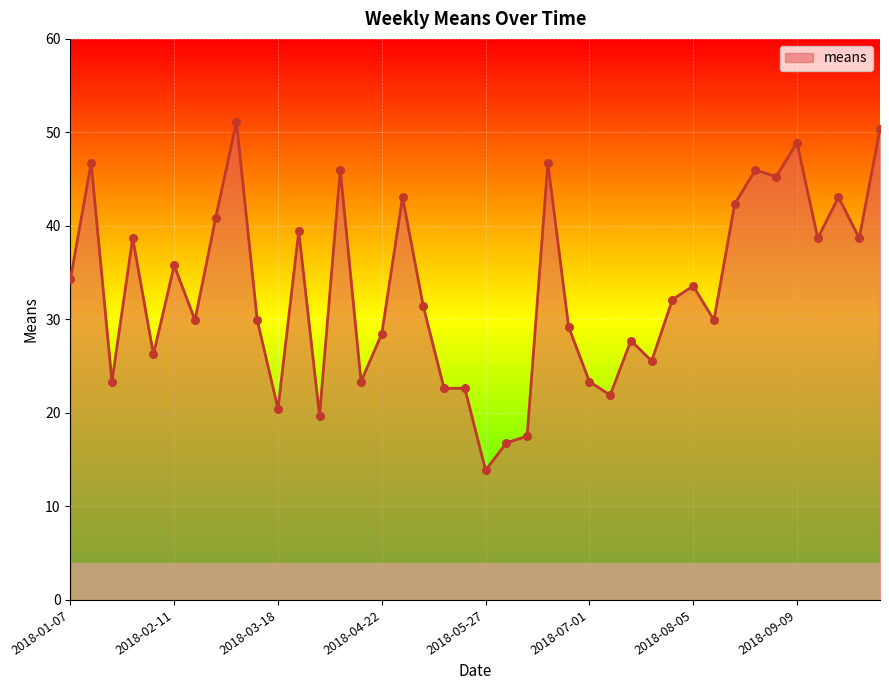

What is the difference between the maximum and minimum values?

37.2